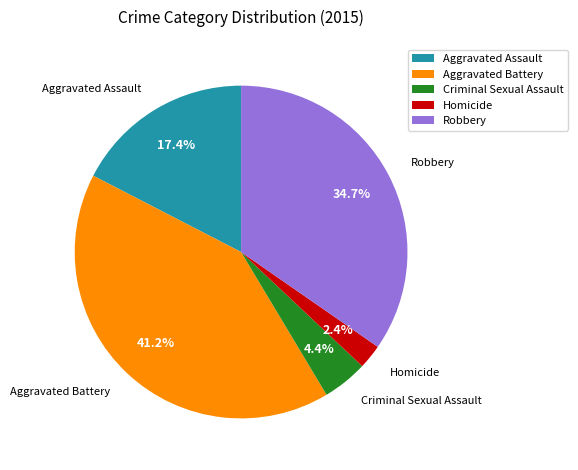

Rank the categories by value from highest to lowest.

Aggravated Battery, Robbery, Aggravated Assault, Criminal Sexual Assault, Homicide